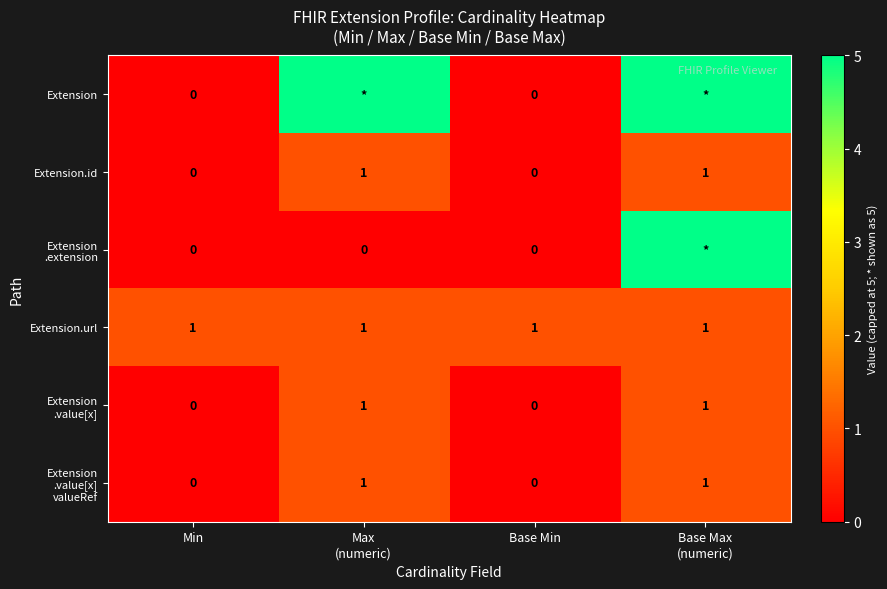

What is the sum of all Extension.url values?

4